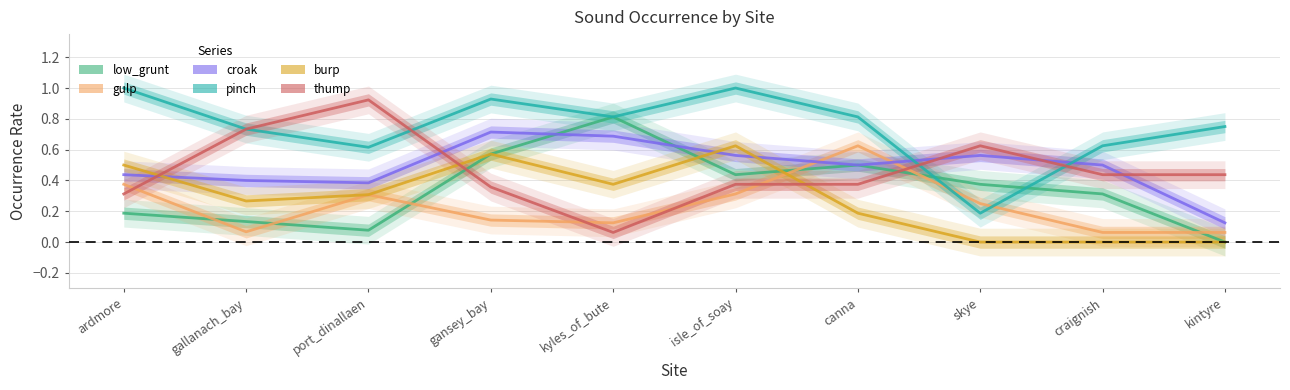

Where is thump nearest to the value 0?

kyles_of_bute